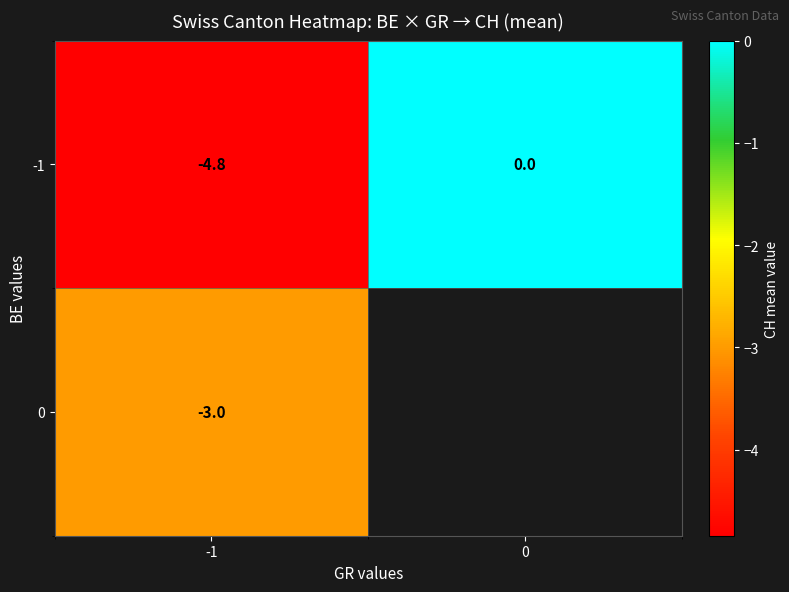

Is the value of -1 at -1 greater than the value of 0 at -1?

No